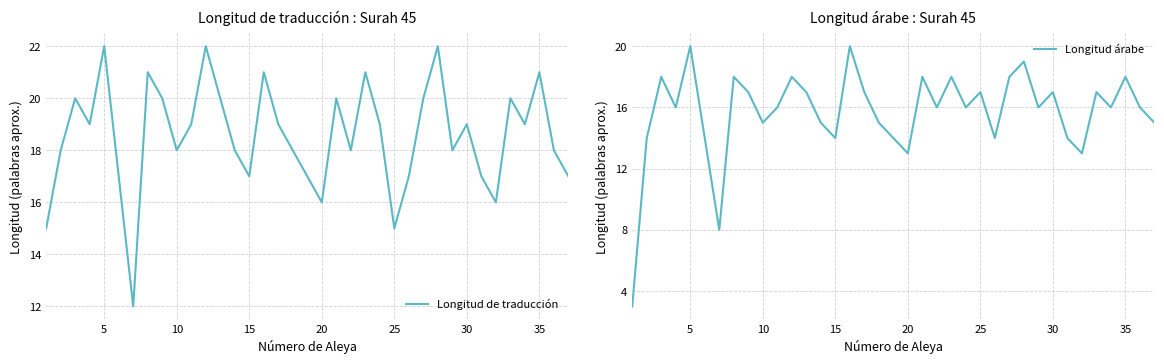

The value of Longitud de traducción at 15 is 34. True or false?

False